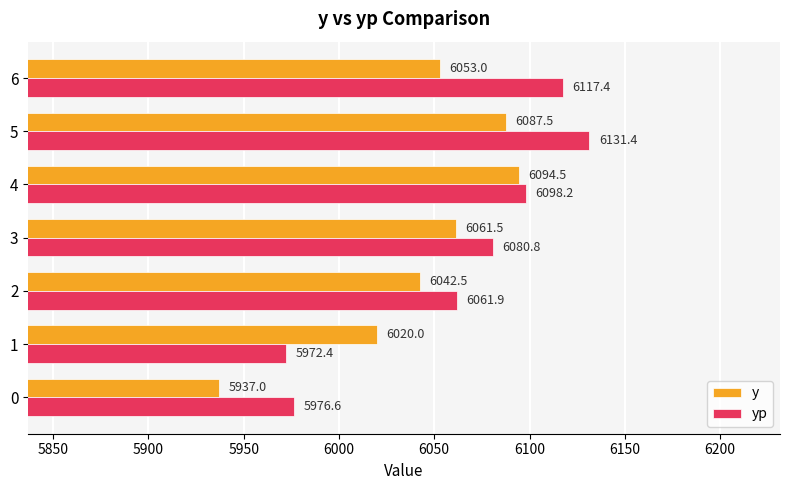

Rank the series by their average value, from lowest to highest.

y, yp